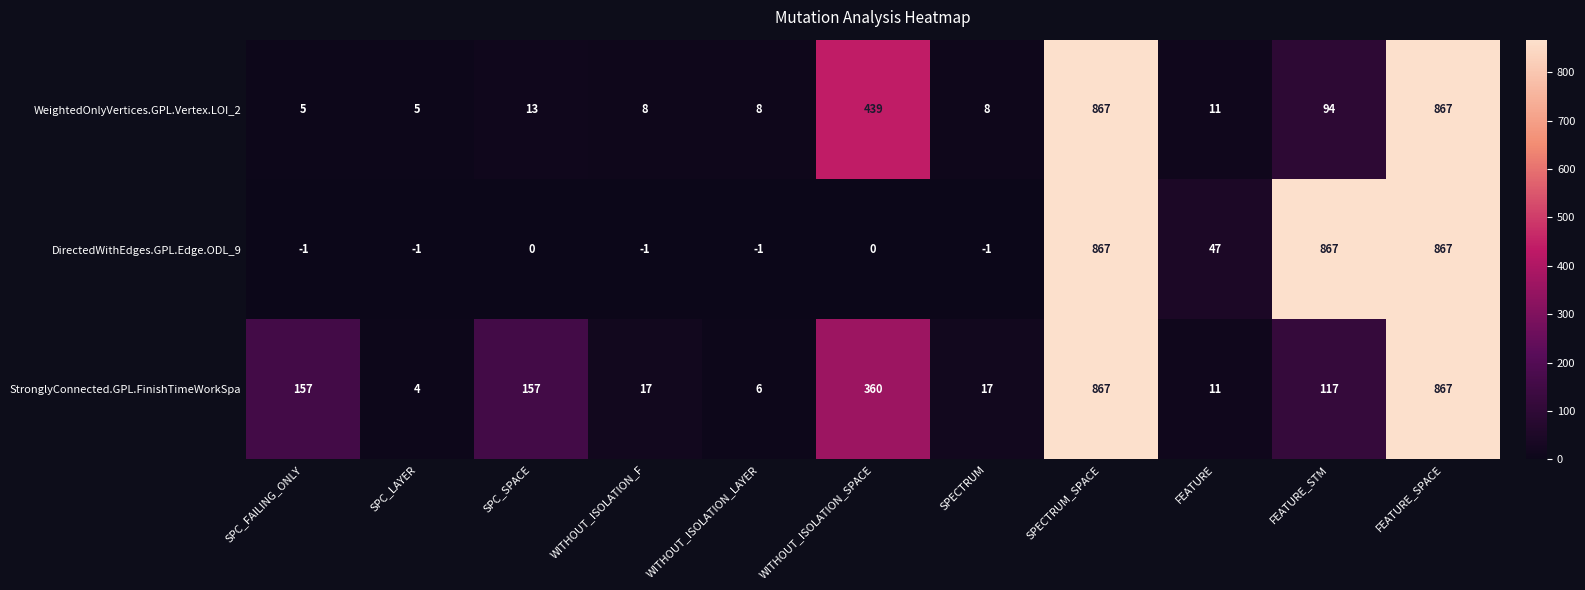

How many categories are shown in the chart?

11